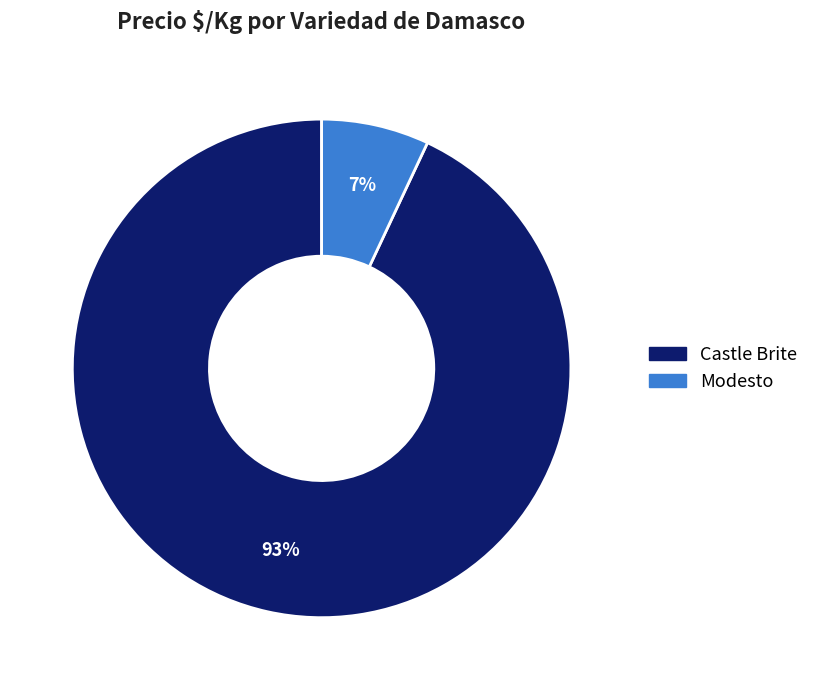

Does any single category account for the majority?

Yes